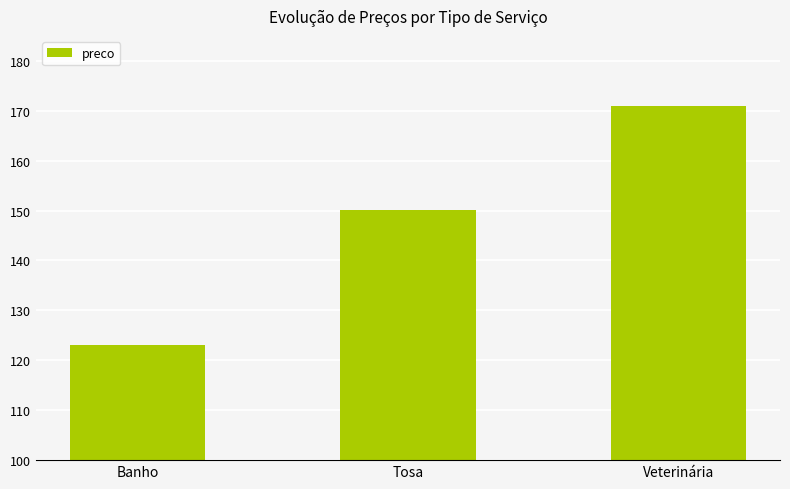

List the labels in order of value, largest first.

Veterinária, Tosa, Banho